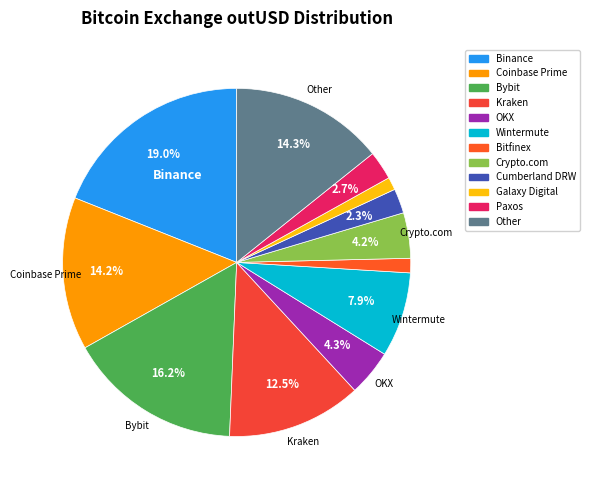

Does Kraken represent more than half of the total?

No